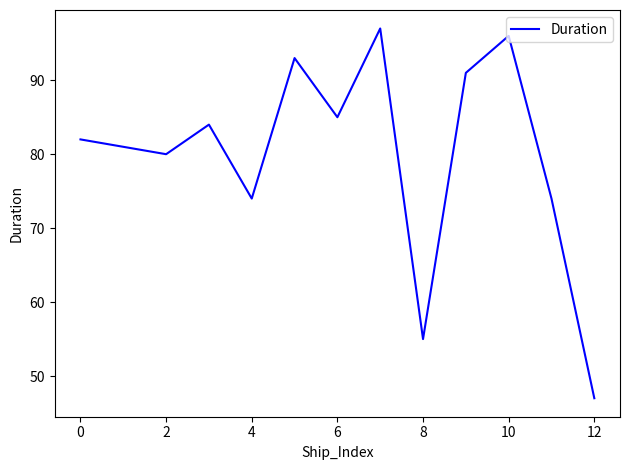

What is the difference between the maximum and minimum values?

50